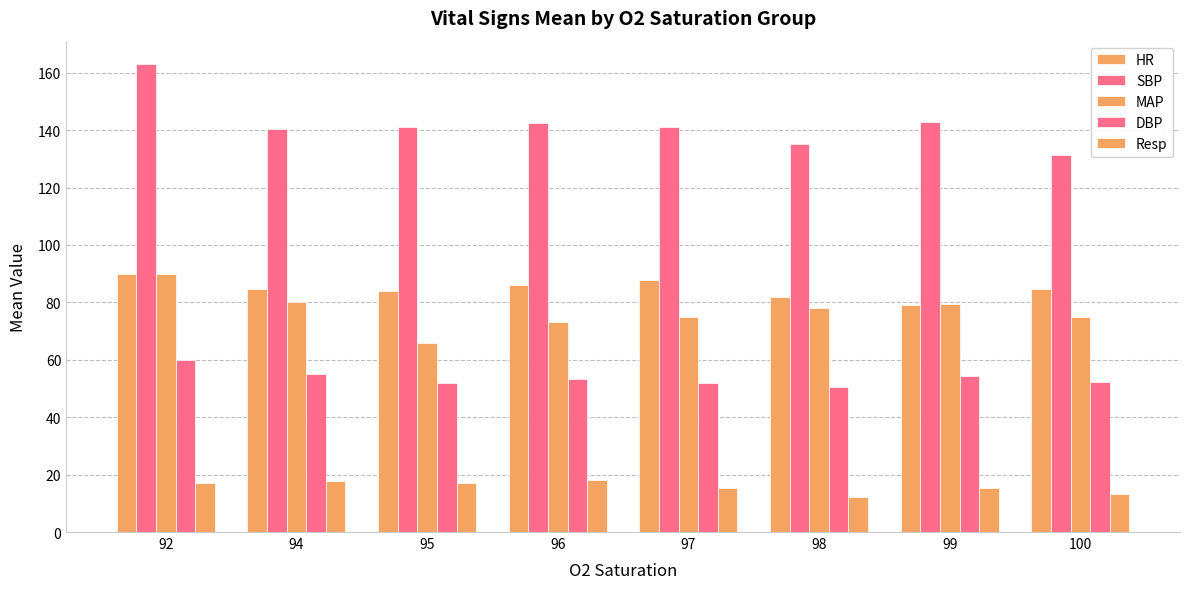

Reading right to left, what are all the values shown in this chart?

HR: 100=84.8	99=79.2	98=82.0	97=87.8	96=86.2	95=84.0	94=84.5	92=90.0
SBP: 100=131.4	99=142.8	98=135.0	97=141.0	96=142.6	95=141.0	94=140.2	92=163.0
MAP: 100=75.0	99=79.3	98=78.0	97=74.9	96=73.2	95=66.0	94=80.2	92=90.0
DBP: 100=52.3	99=54.3	98=50.7	97=52.0	96=53.4	95=52.0	94=55.0	92=60.0
Resp: 100=13.2	99=15.3	98=12.3	97=15.5	96=18.0	95=17.0	94=17.8	92=17.0